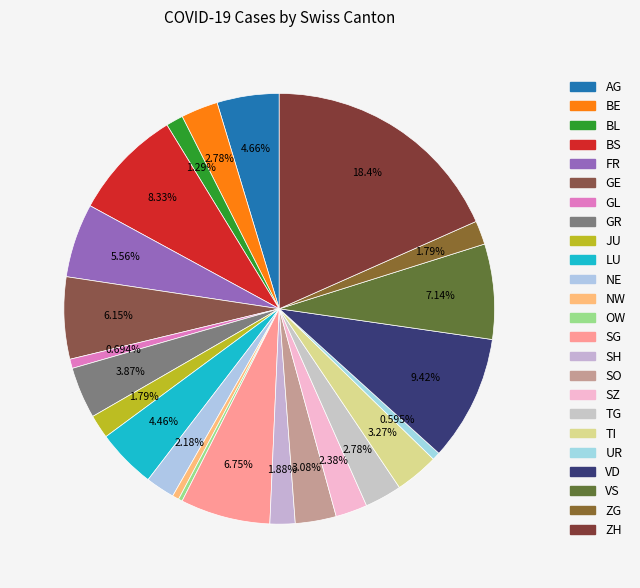

The JU slice represents 1% of the pie. True or false?

False